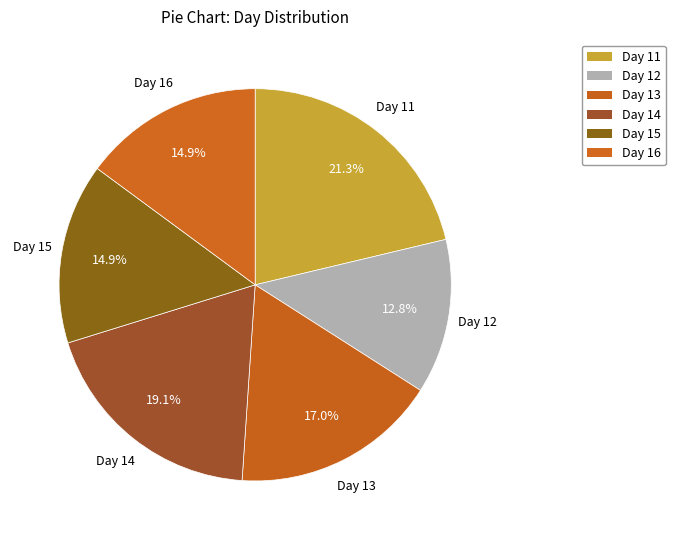

How many segments does this pie chart have?

6